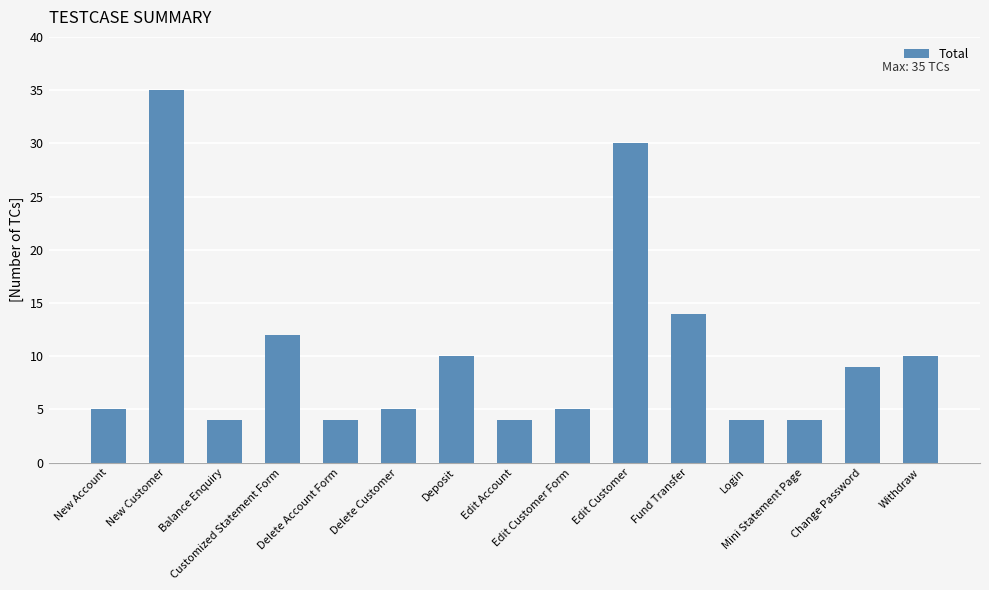

Is it true that the value at Withdraw is 16?

False